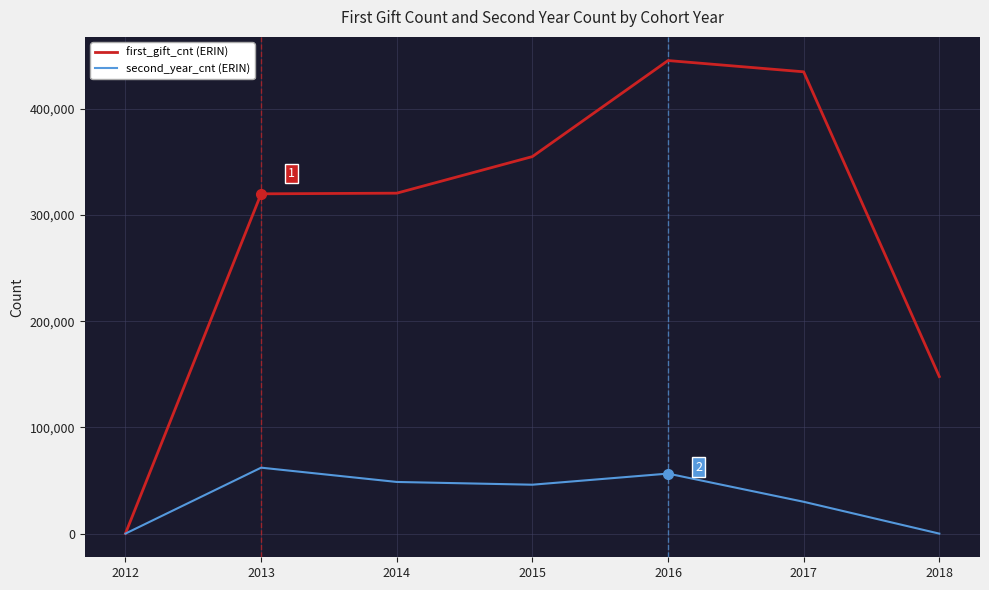

How many distinct data groups are displayed?

2